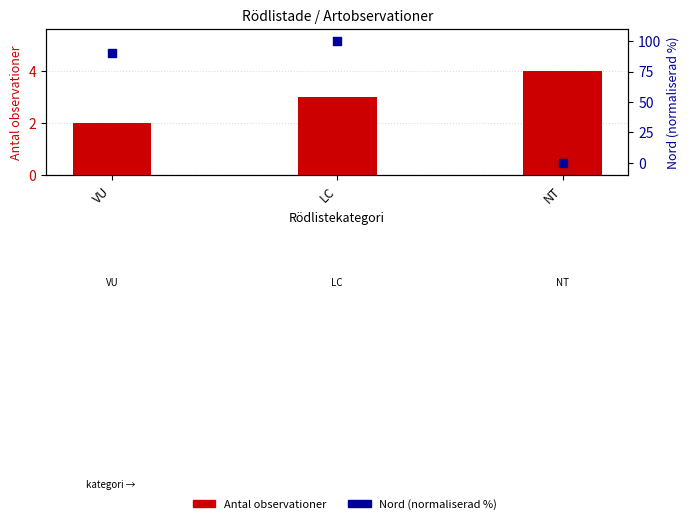

What is the total value across all series at NT?

4.0